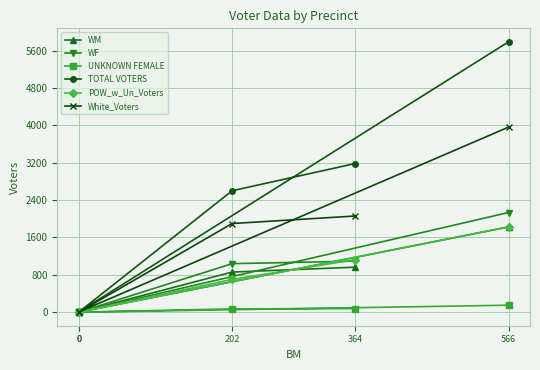

What are all the series names shown in the legend?

WM, WF, UNKNOWN FEMALE, TOTAL VOTERS, POW_w_Un_Voters, White_Voters